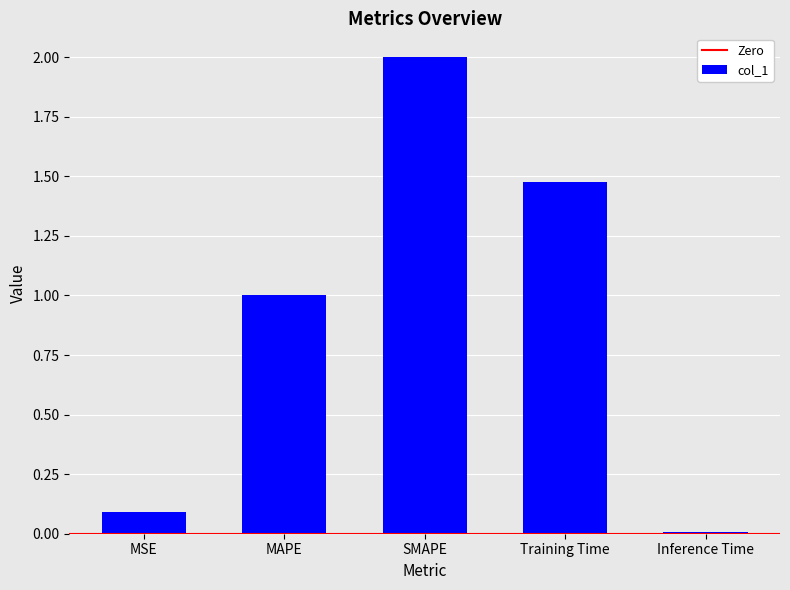

Is it true that the value at Training Time is 0.7?

False